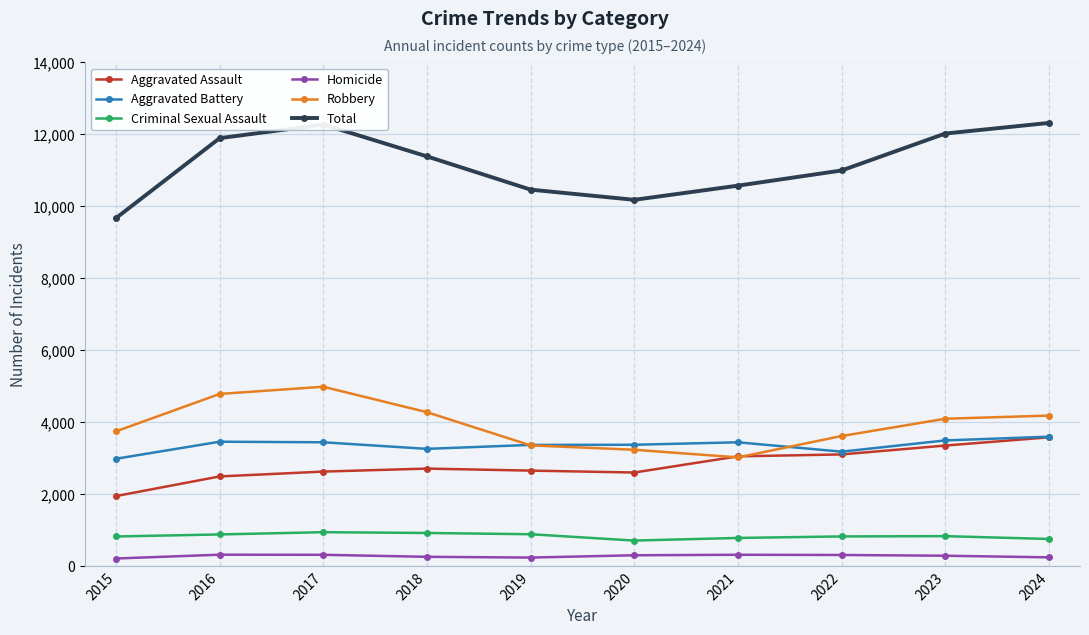

In Aggravated Assault, how many points are lower than both neighbors (excluding endpoints)?

1